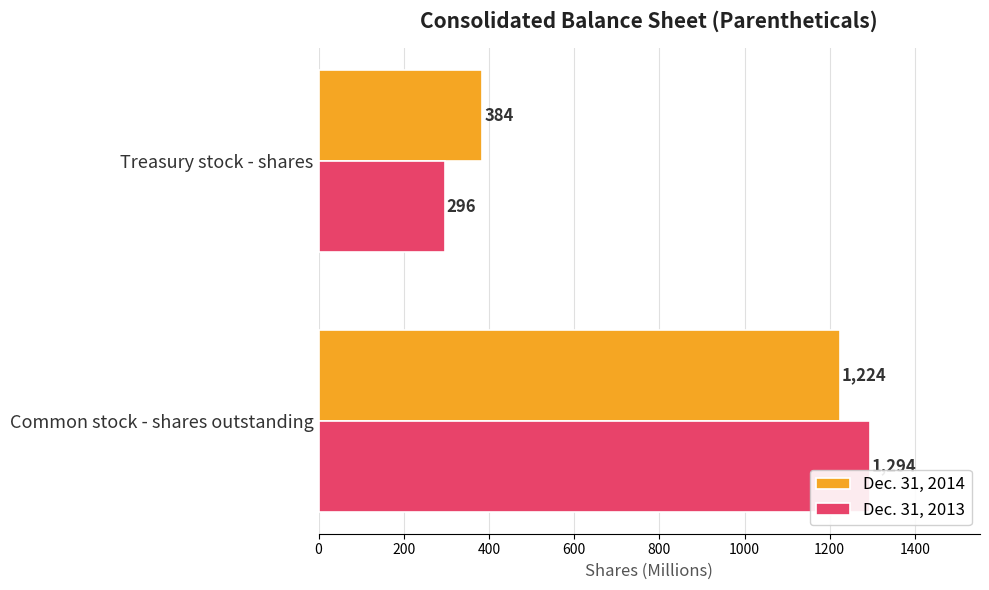

The value of Dec. 31, 2013 at Common stock - shares outstanding is 1294. True or false?

True